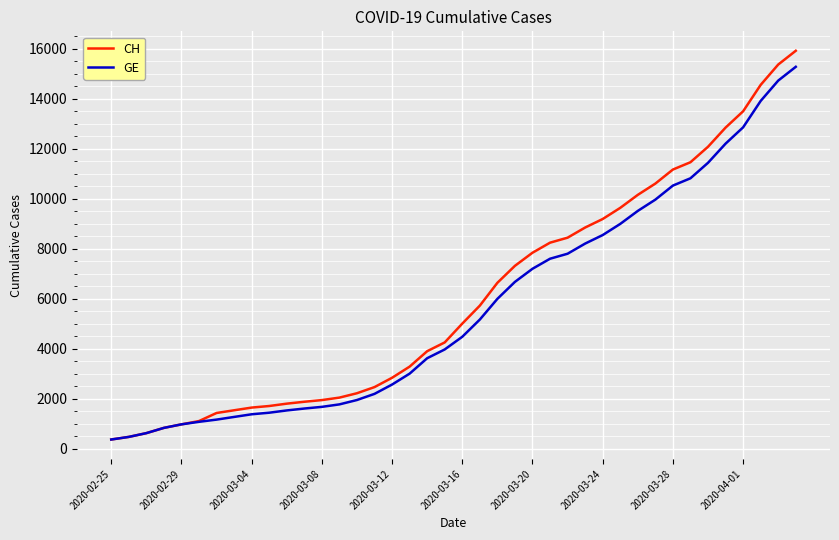

Which series has the largest range (max minus min)?

CH